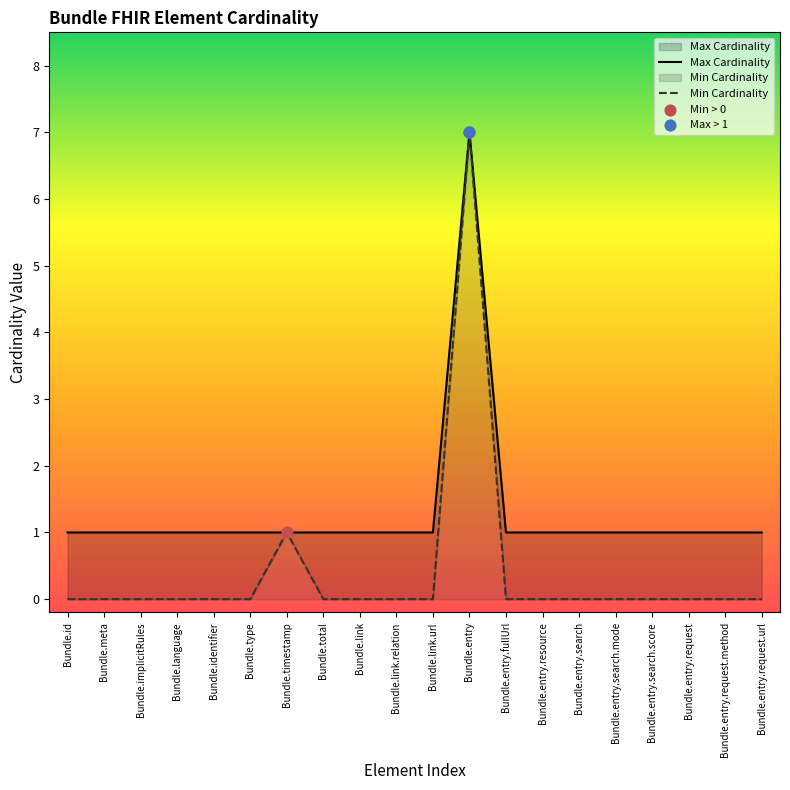

Which series has the largest total across all categories?

Max Cardinality